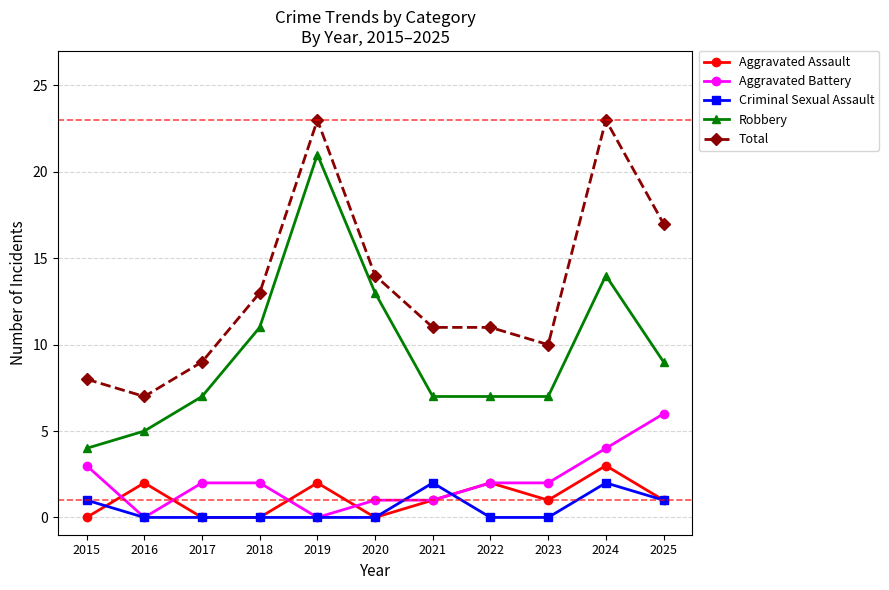

Does the chart display data point markers on the line(s)?

Yes